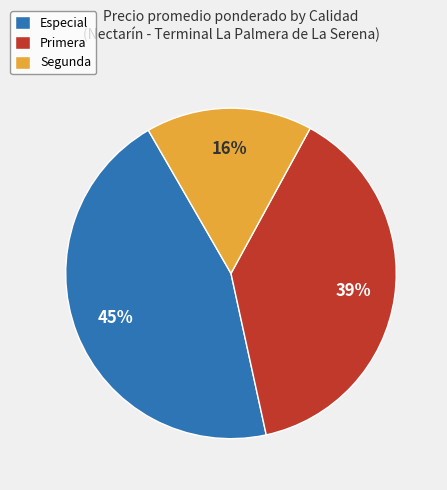

Rank the categories by value from highest to lowest.

Especial, Primera, Segunda